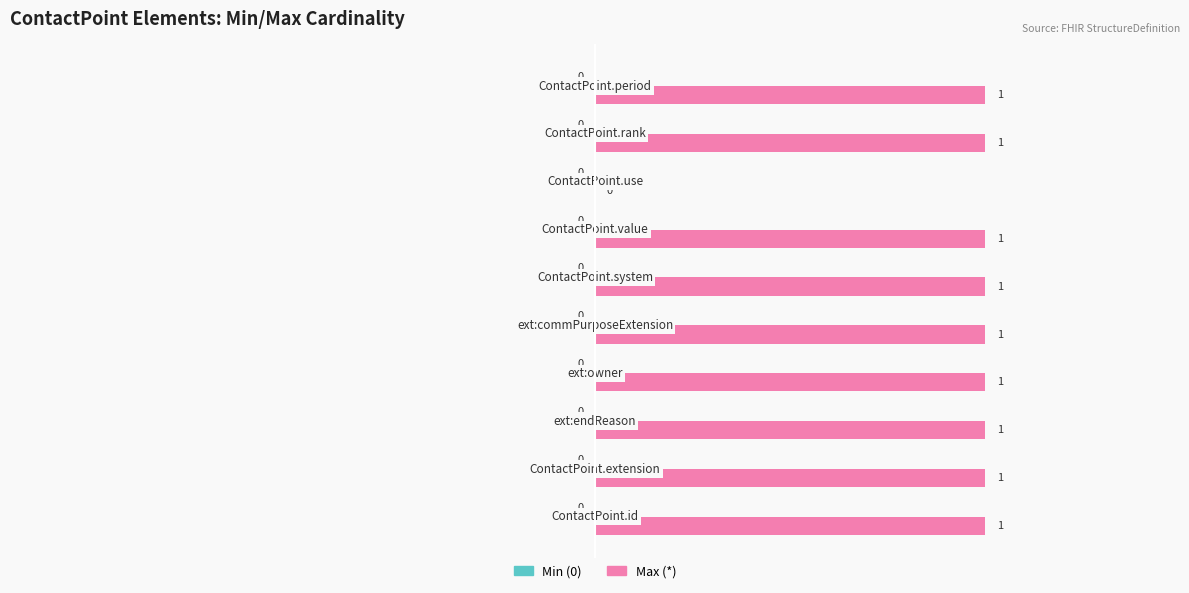

What is the sum of all values?

9